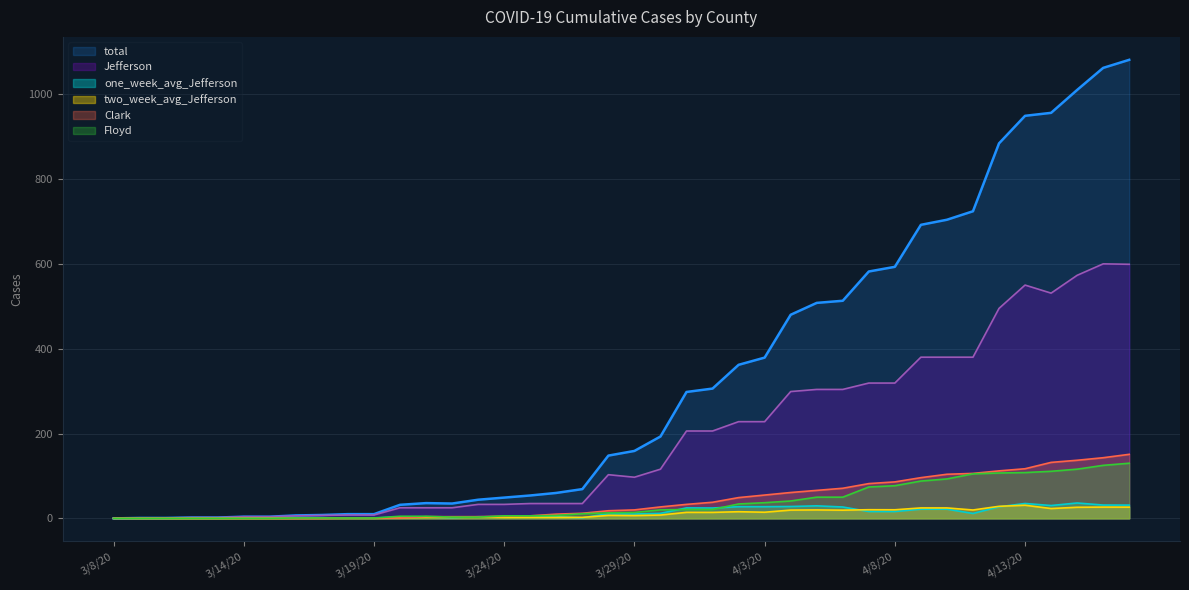

True or false: two_week_avg_Jefferson and total cross at least once.

False